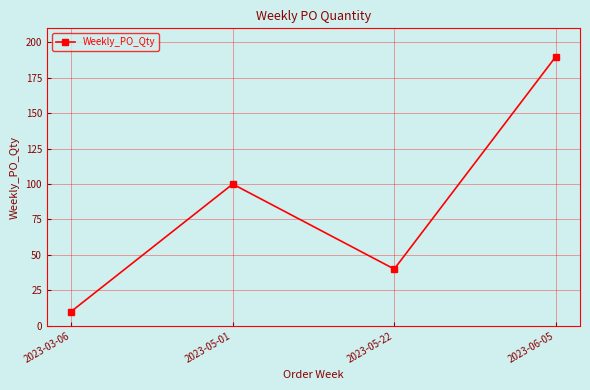

What is the sum of all values?

340